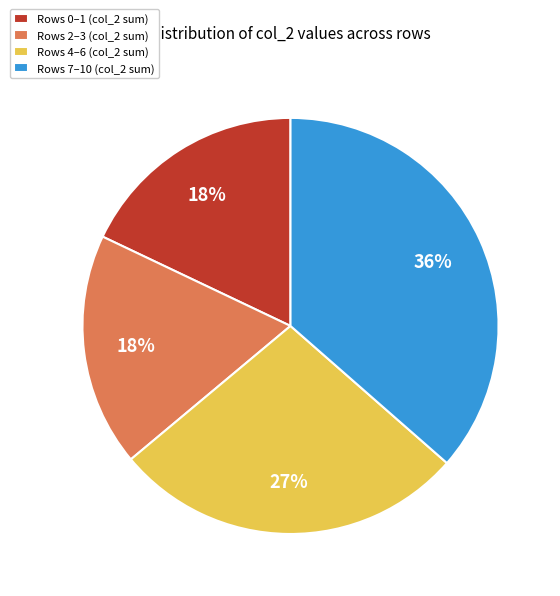

To the nearest percent, what is the average slice percentage?

25%